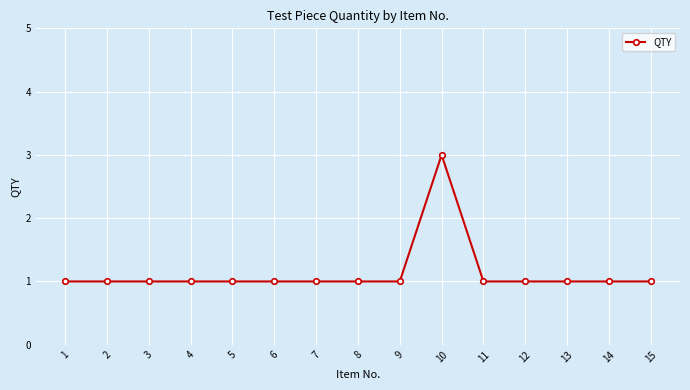

The chart shows a value of 2 at 13. True or false?

False